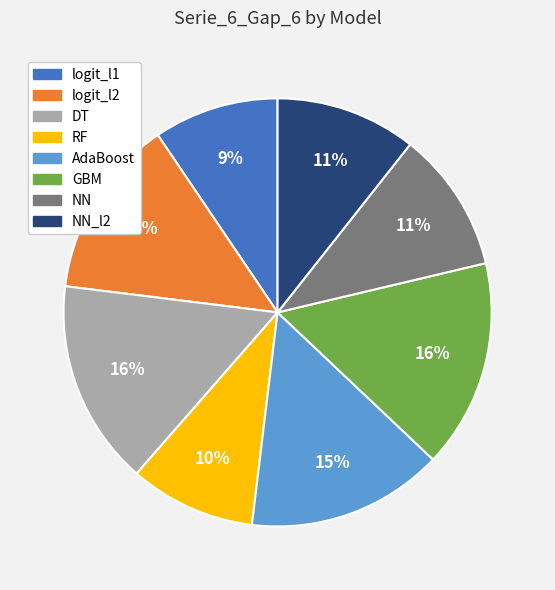

Is the sum of AdaBoost and logit_l1 greater than half?

No